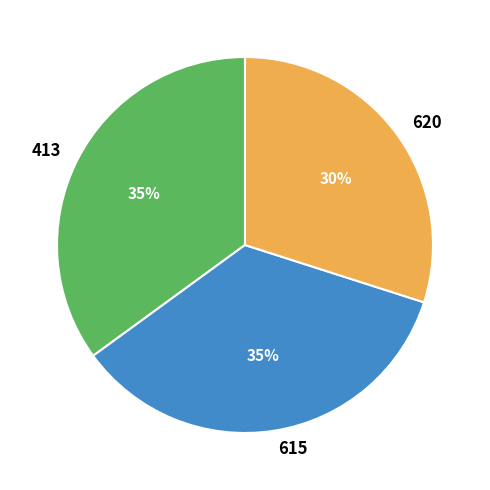

How many segments does this pie chart have?

3